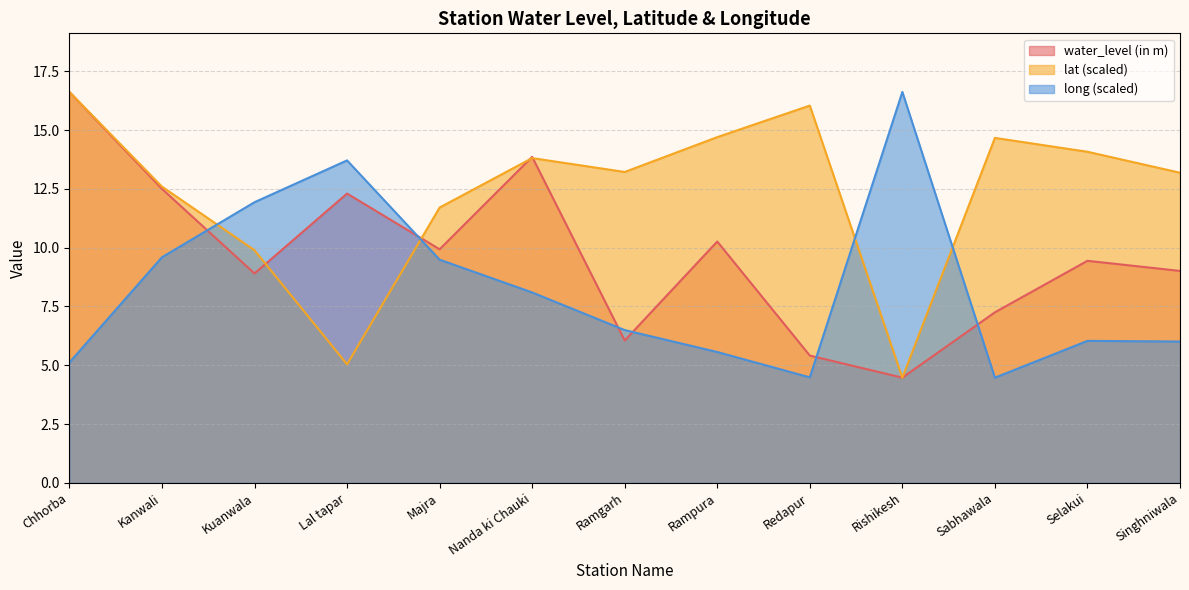

What is the total value across all series at Rishikesh?

25.6